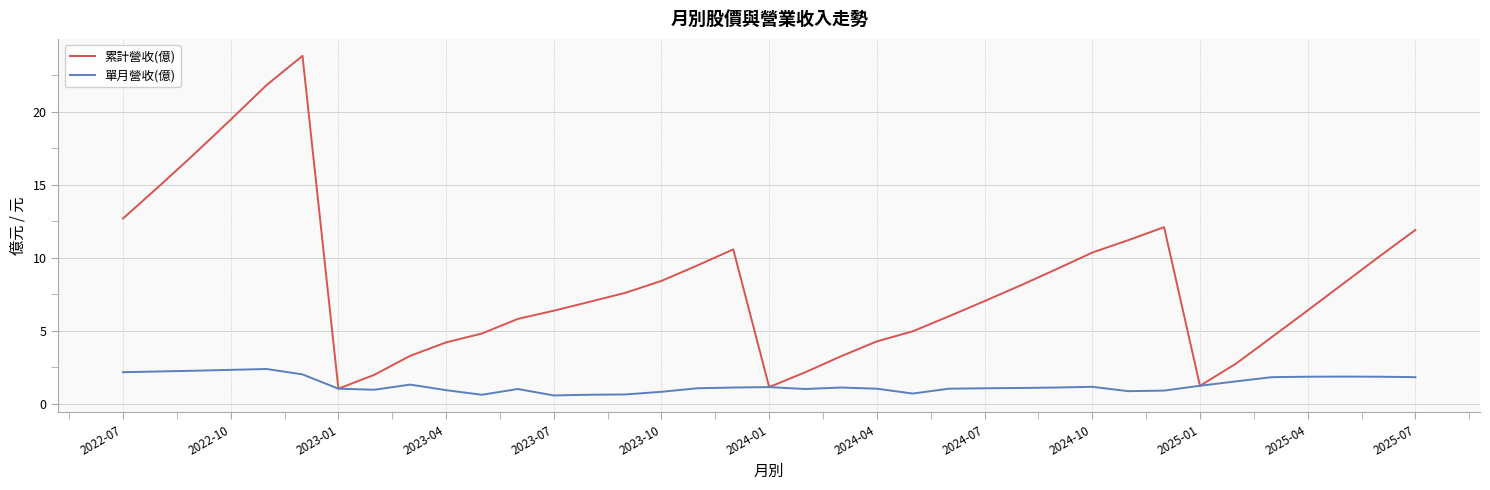

Which series has the widest spread of values?

累計營收(億)